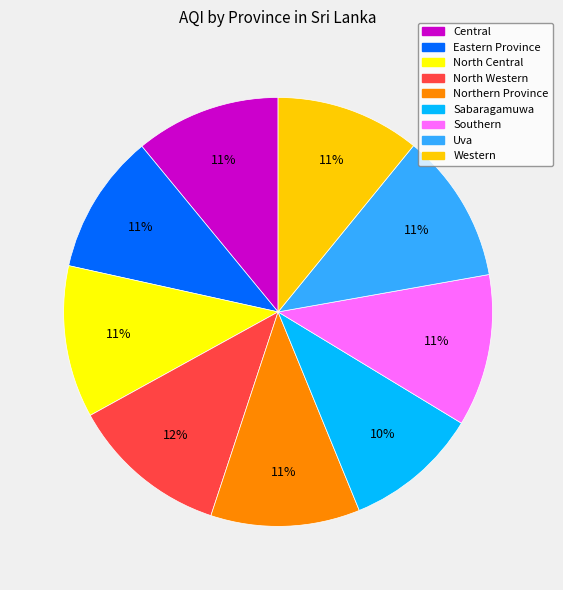

To the nearest percent, what is the average slice percentage?

11%